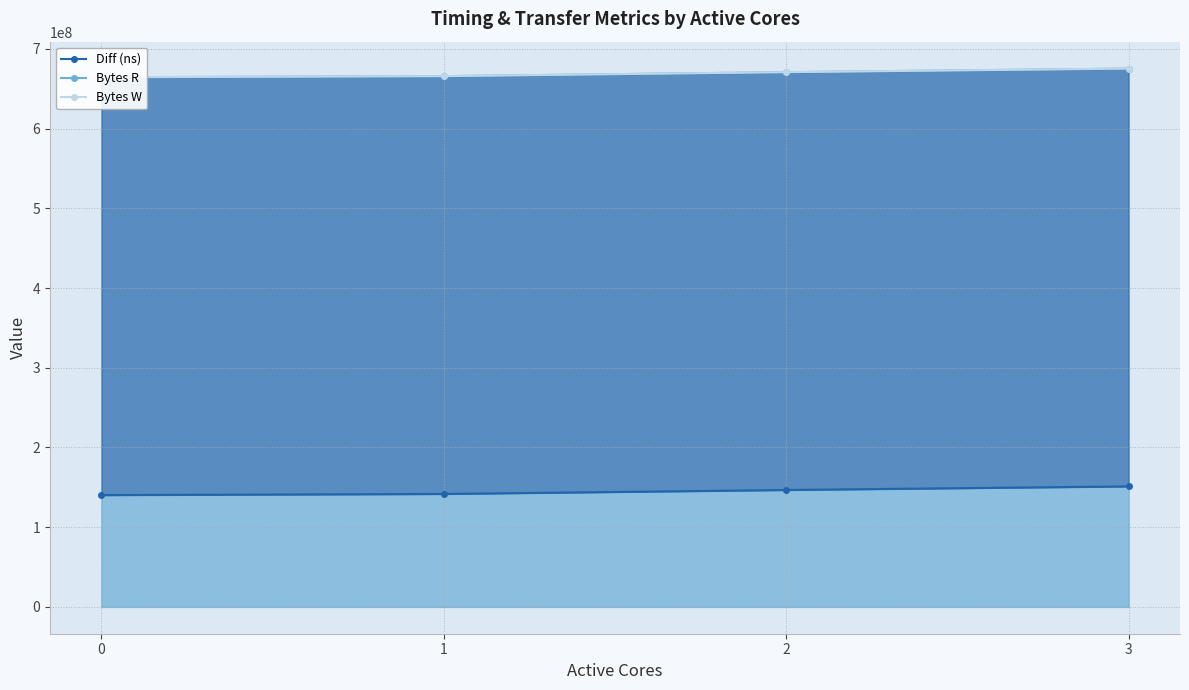

True or false: Diff (ns) and Bytes W intersect in this chart.

False